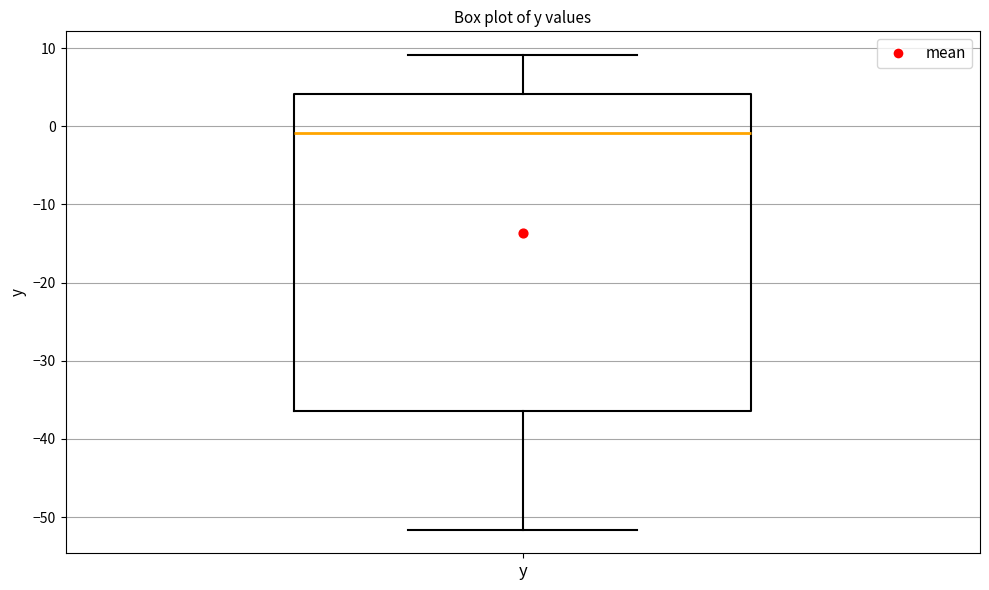

Where is the upper edge of the box for y on the y-axis? The values are not printed on the chart, so give them approximately, as read against the axis.

4